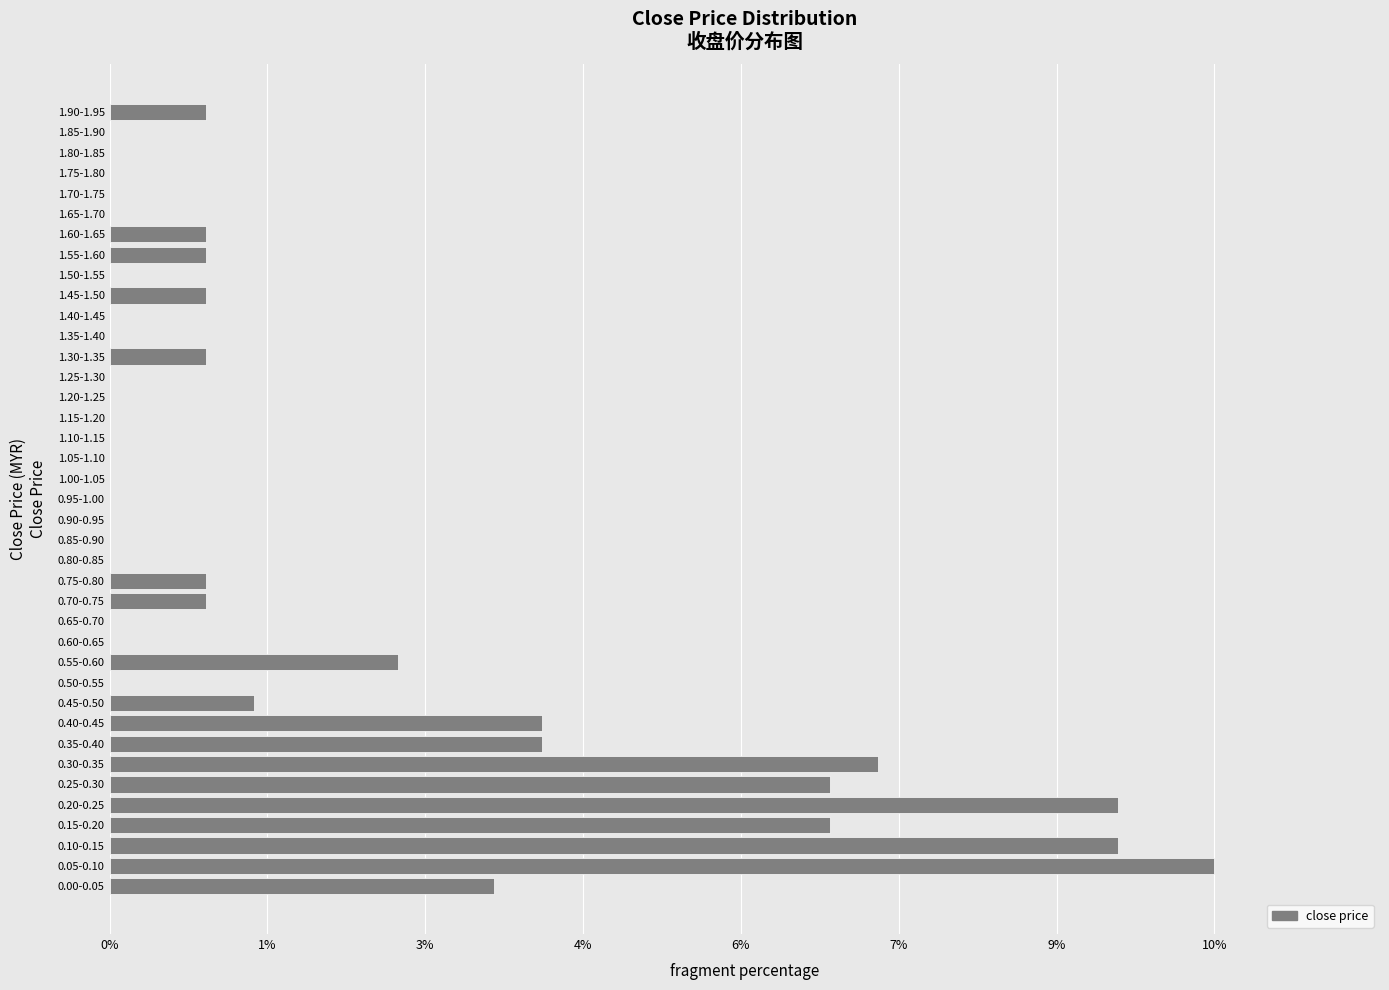

Are the bars horizontal?

Yes